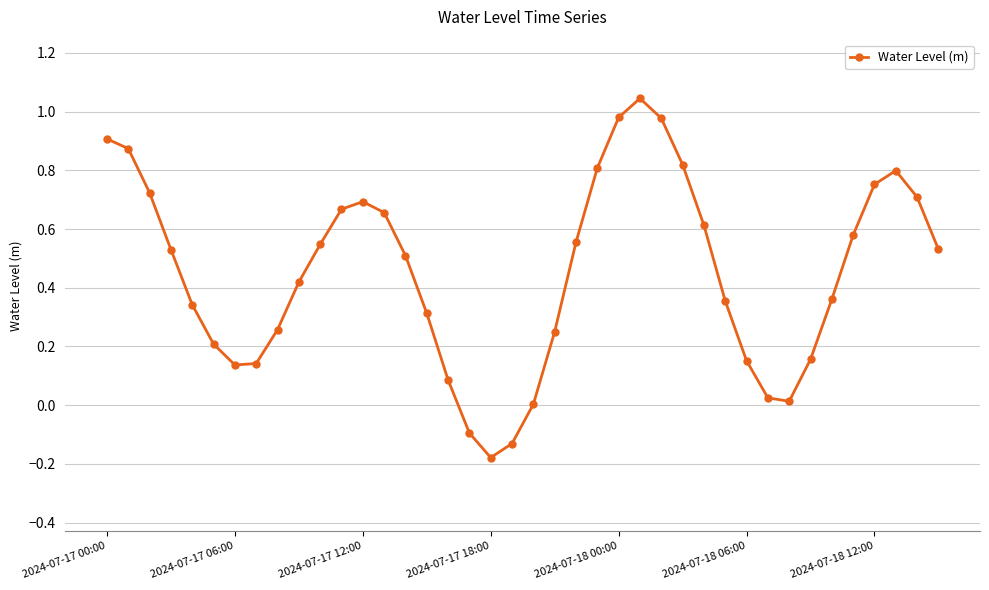

What is the sum of all values?

18.1